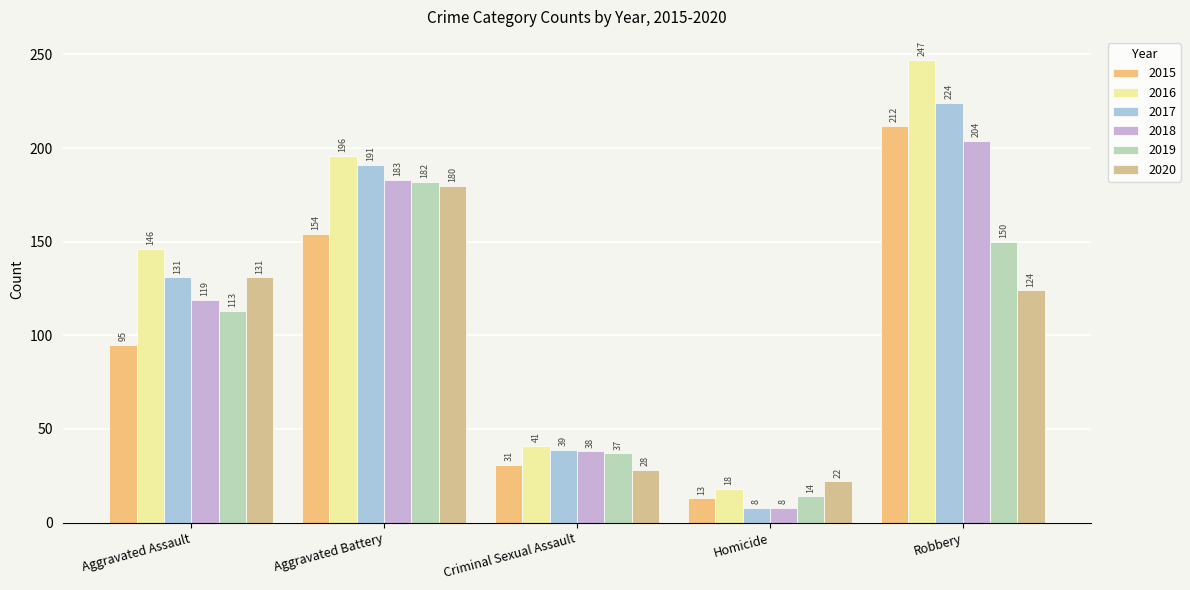

What is the difference between the maximum and minimum values in the 2020 series?

158